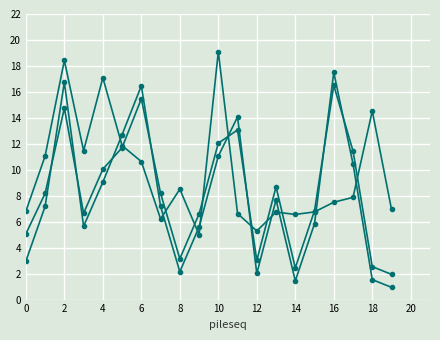

How many categories are shown in the chart?

20